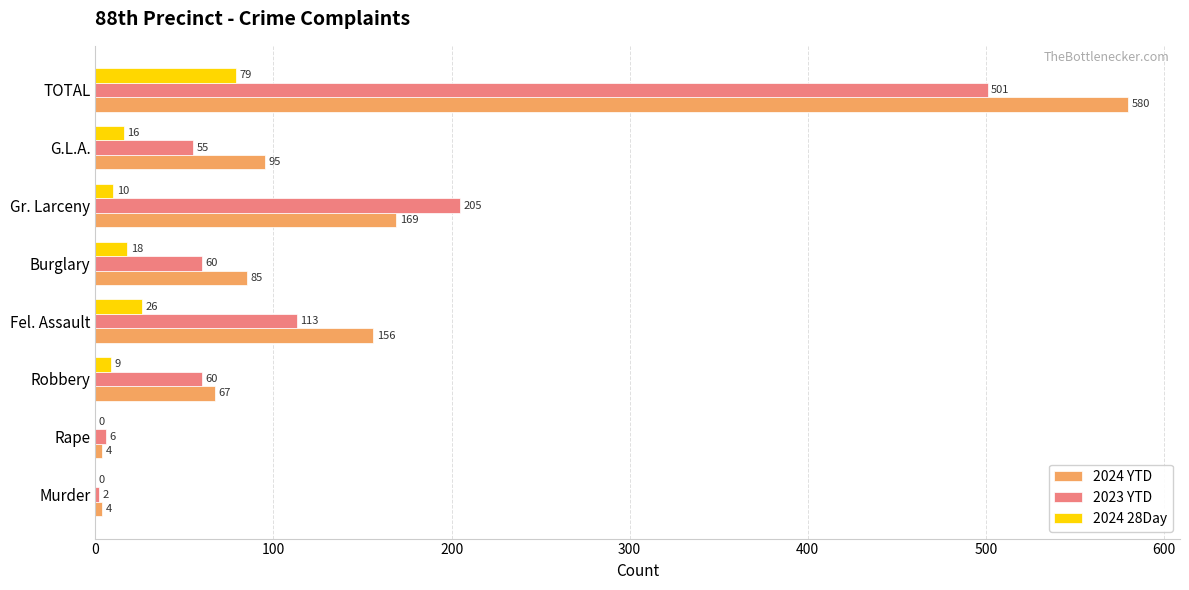

What is the sum of all 2024 28Day values?

158